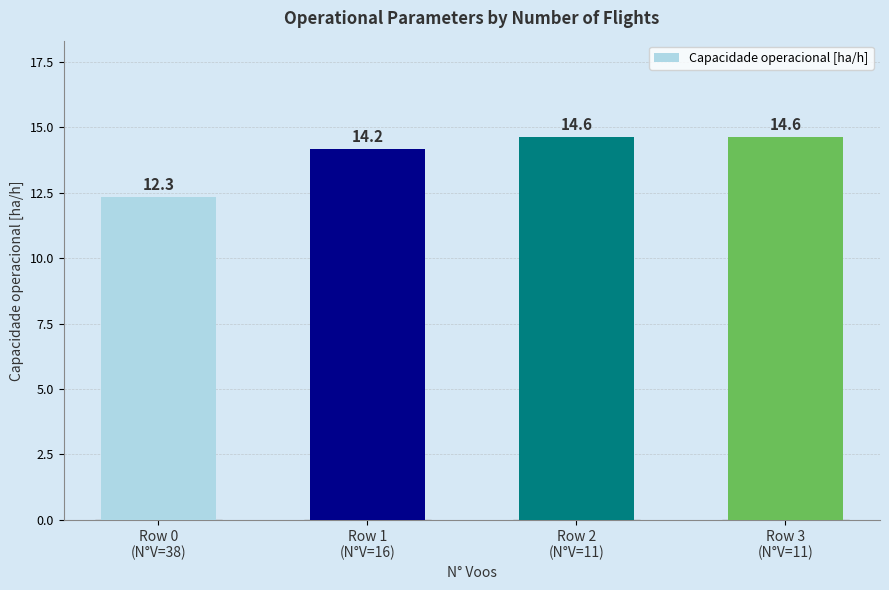

What is the value of the 3rd bar from the left?

14.6